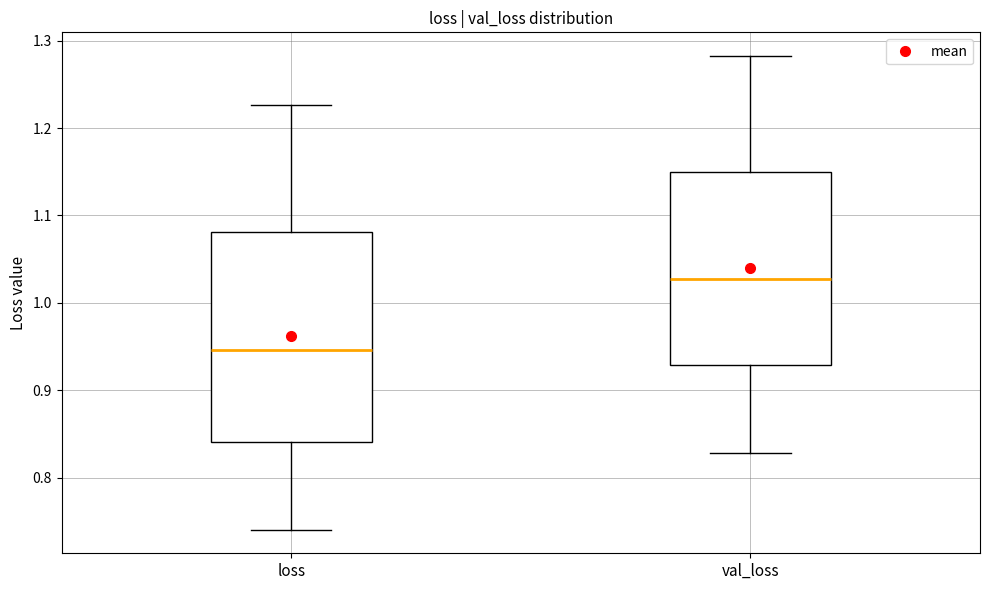

Reading left to right, read every box against the y-axis: the position of its median line, the range the box covers, and the ends of its whiskers. The values are not printed on the chart, so give them approximately, as read against the axis.

loss: median 0.95, box 0.84 to 1.08, whiskers 0.74 to 1.23
val_loss: median 1.03, box 0.93 to 1.15, whiskers 0.83 to 1.28